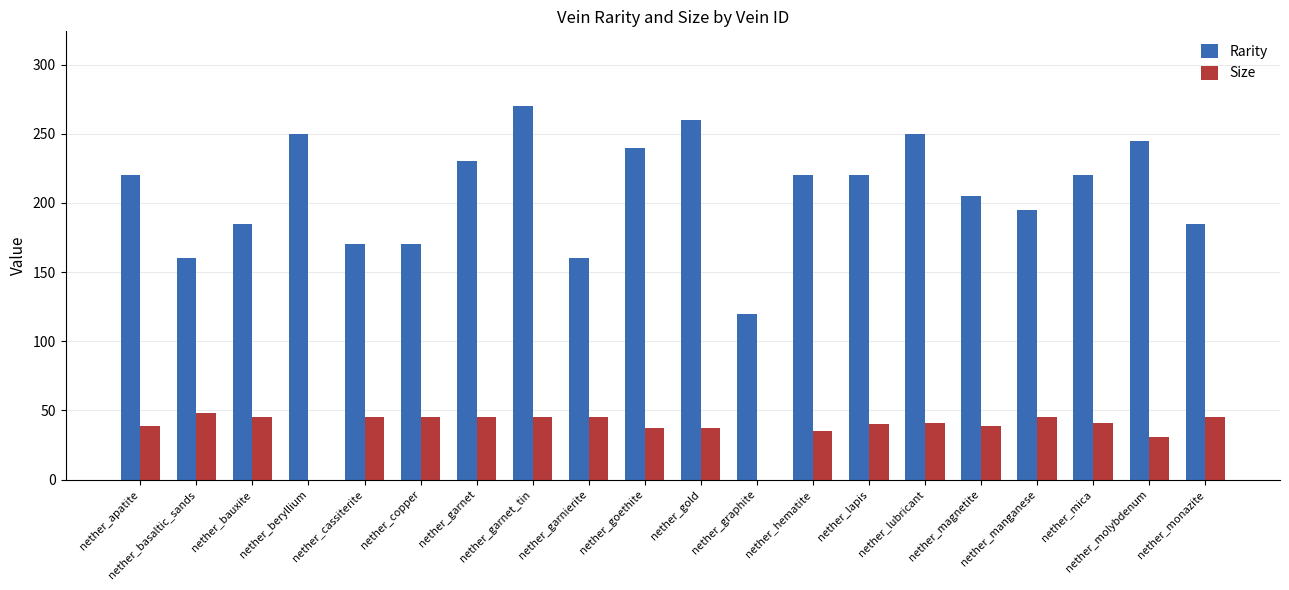

How many distinct data groups are displayed?

2